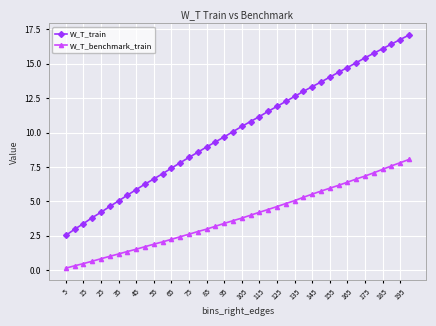

True or false: W_T_train and W_T_benchmark_train cross at least once.

False